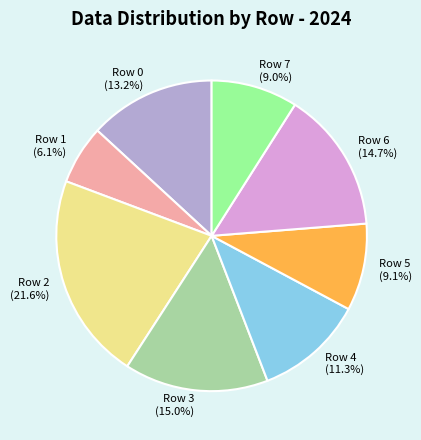

What is the largest slice in the pie chart?

Row 2